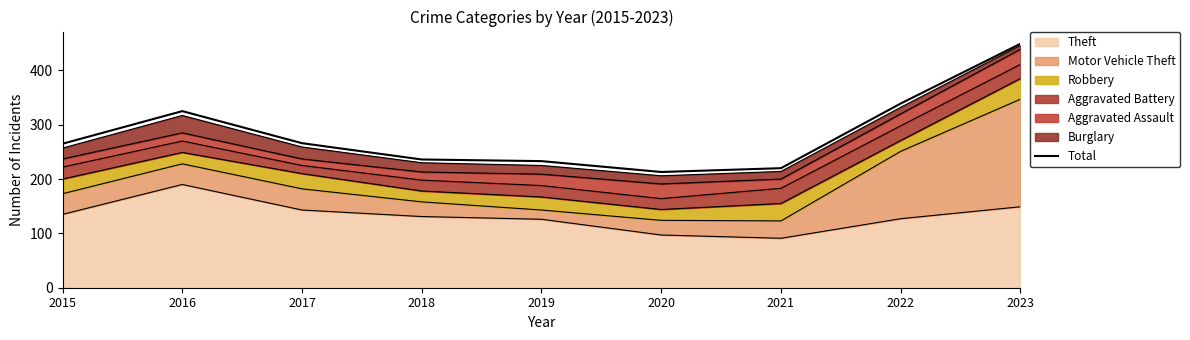

What is the difference between the second highest and minimum values?

126